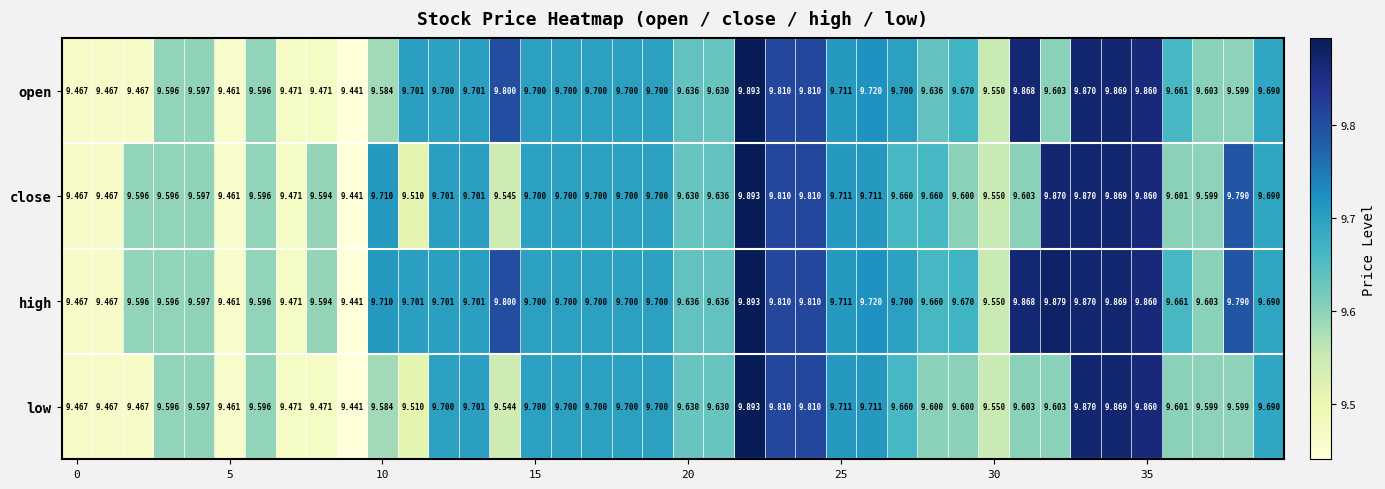

Rank the series by their maximum value, from highest to lowest.

open, close, high, low